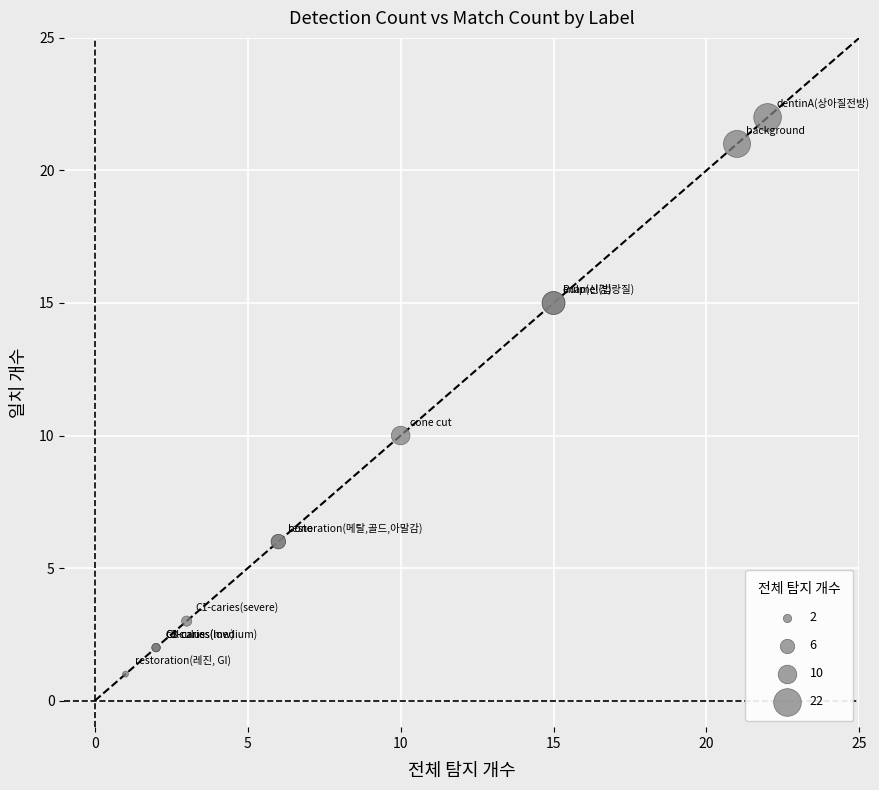

What Y value in the scatter plot is closest to 11?

10